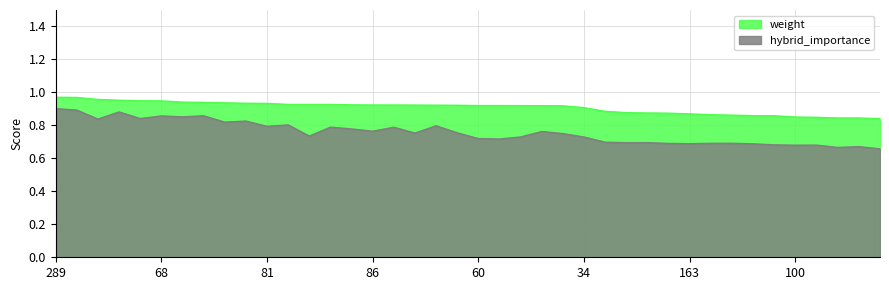

The value of hybrid_importance at 62 is 0.7. True or false?

True